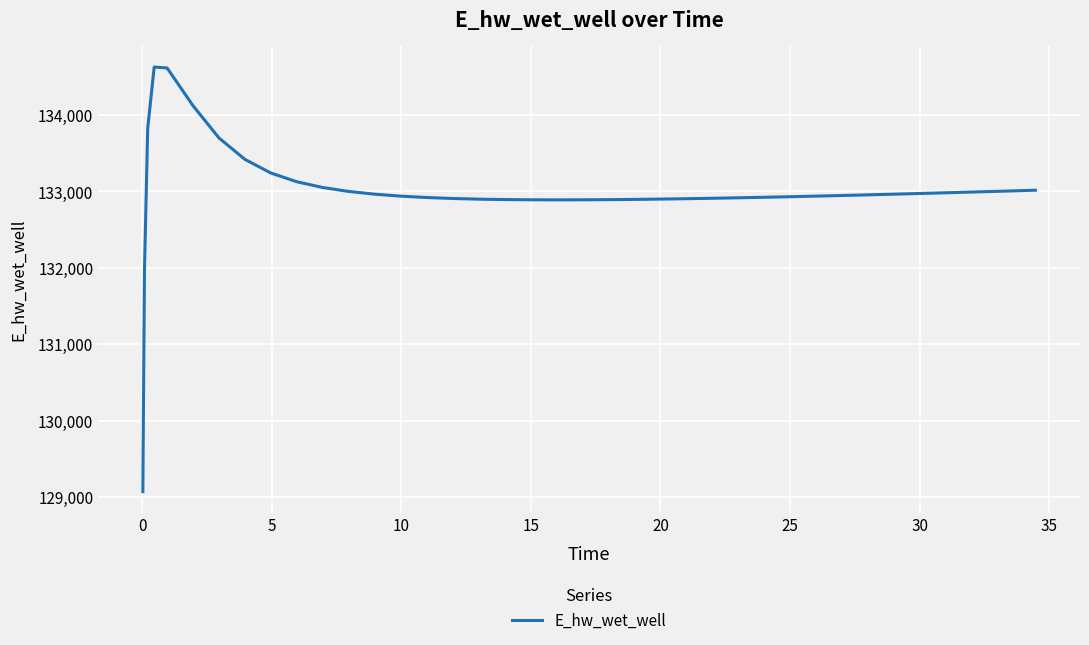

What is the difference between the maximum and minimum values?

5557.7